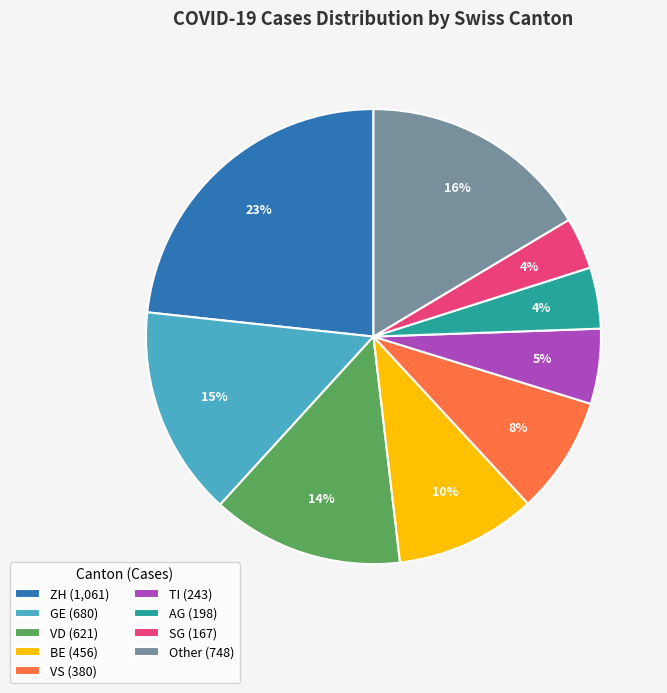

What is the largest slice in the pie chart?

ZH (1,061)